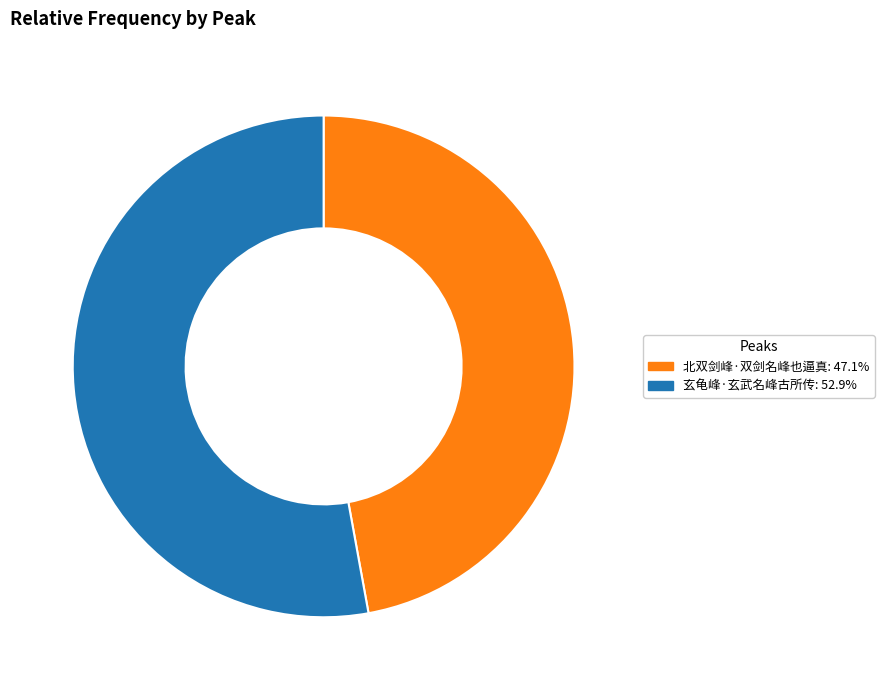

The 玄龟峰·玄武名峰古所传 slice represents 46% of the pie. True or false?

False